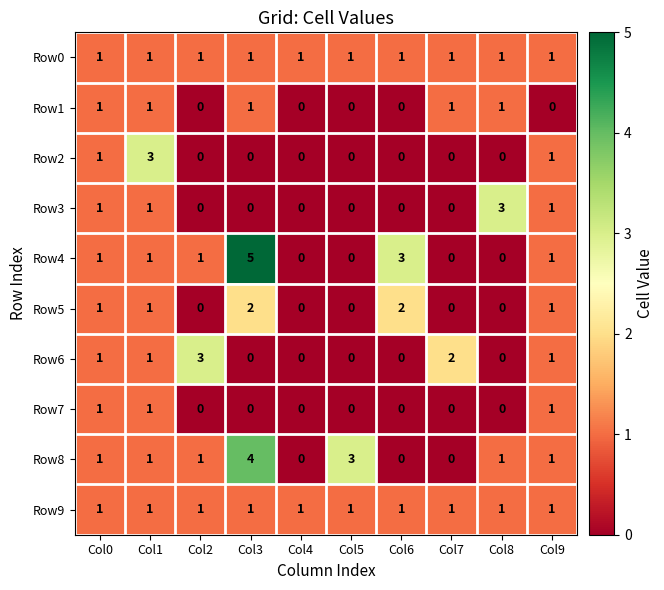

What is the approximate value of Row4 at Col3?

5